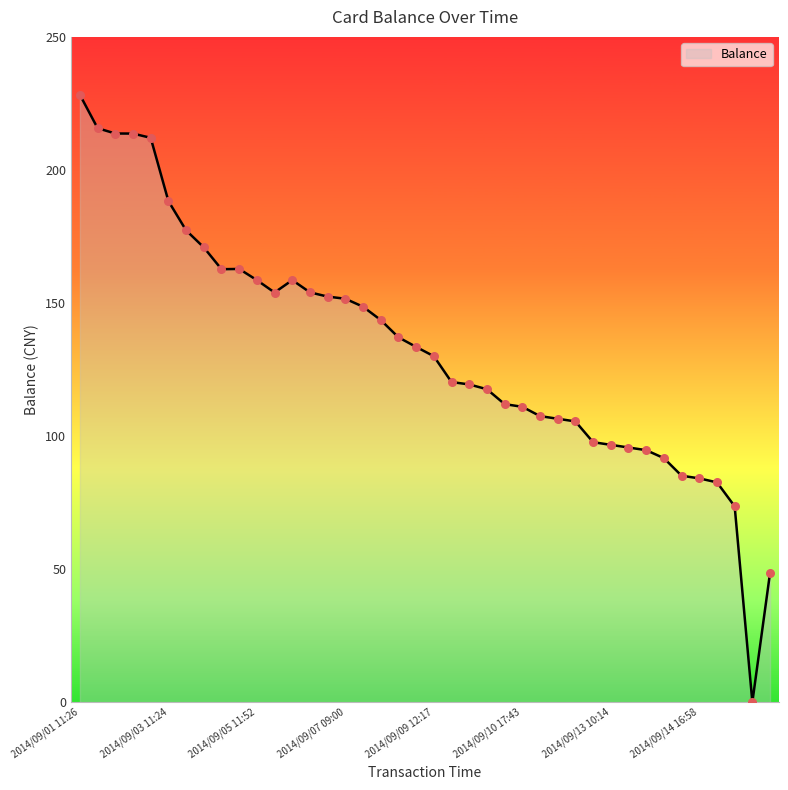

What is the greatest value displayed?

228.2